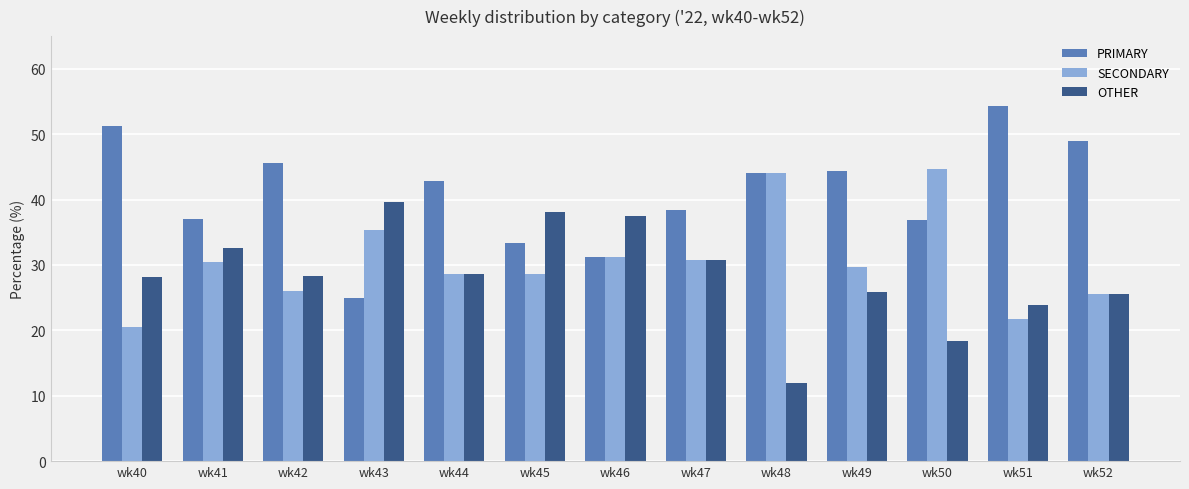

What is the value of the SECONDARY bar at the 9th from the left?

44.0